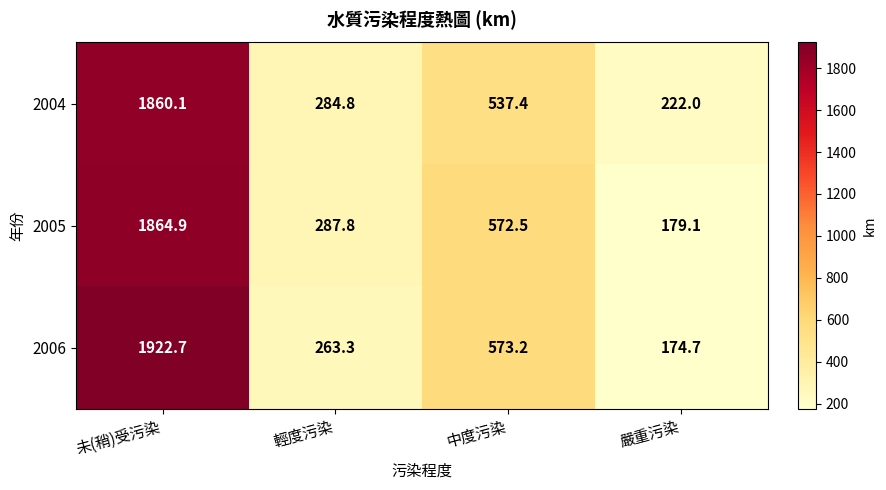

What is the difference between the second highest and minimum values in the 2006 series?

398.5